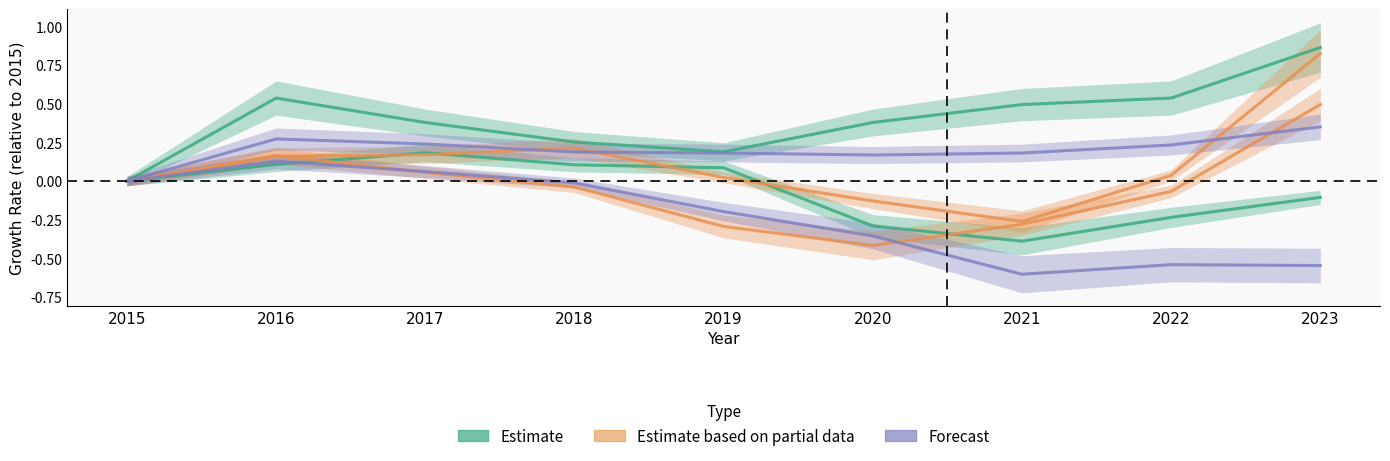

Which series changed the most between 2019 and 2023?

Estimate based on partial data